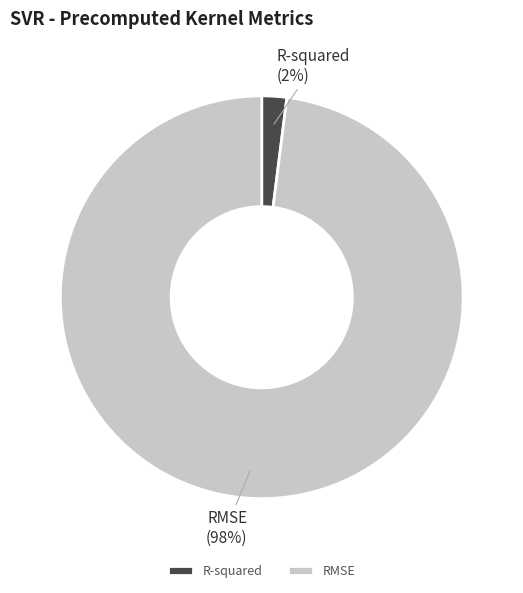

The RMSE slice represents 98% of the pie. True or false?

True